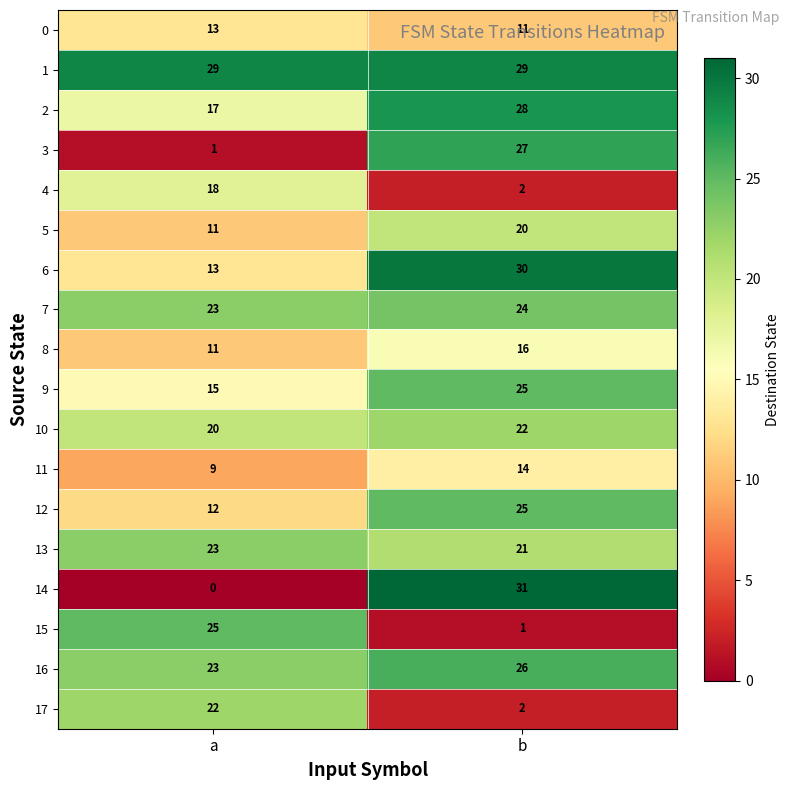

At how many categories does at least one series exceed 17?

2